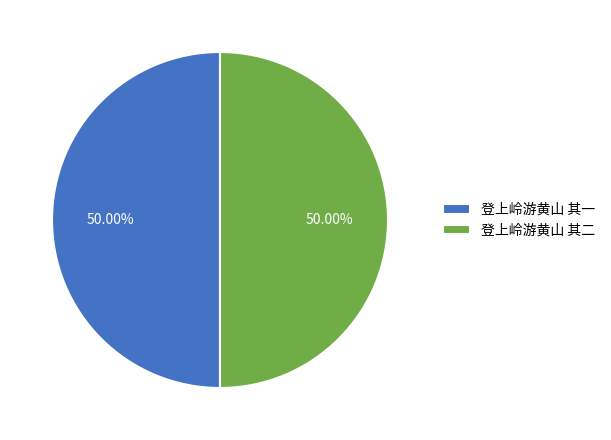

To the nearest percent, what portion does 登上岭游黄山 其一 represent?

50%